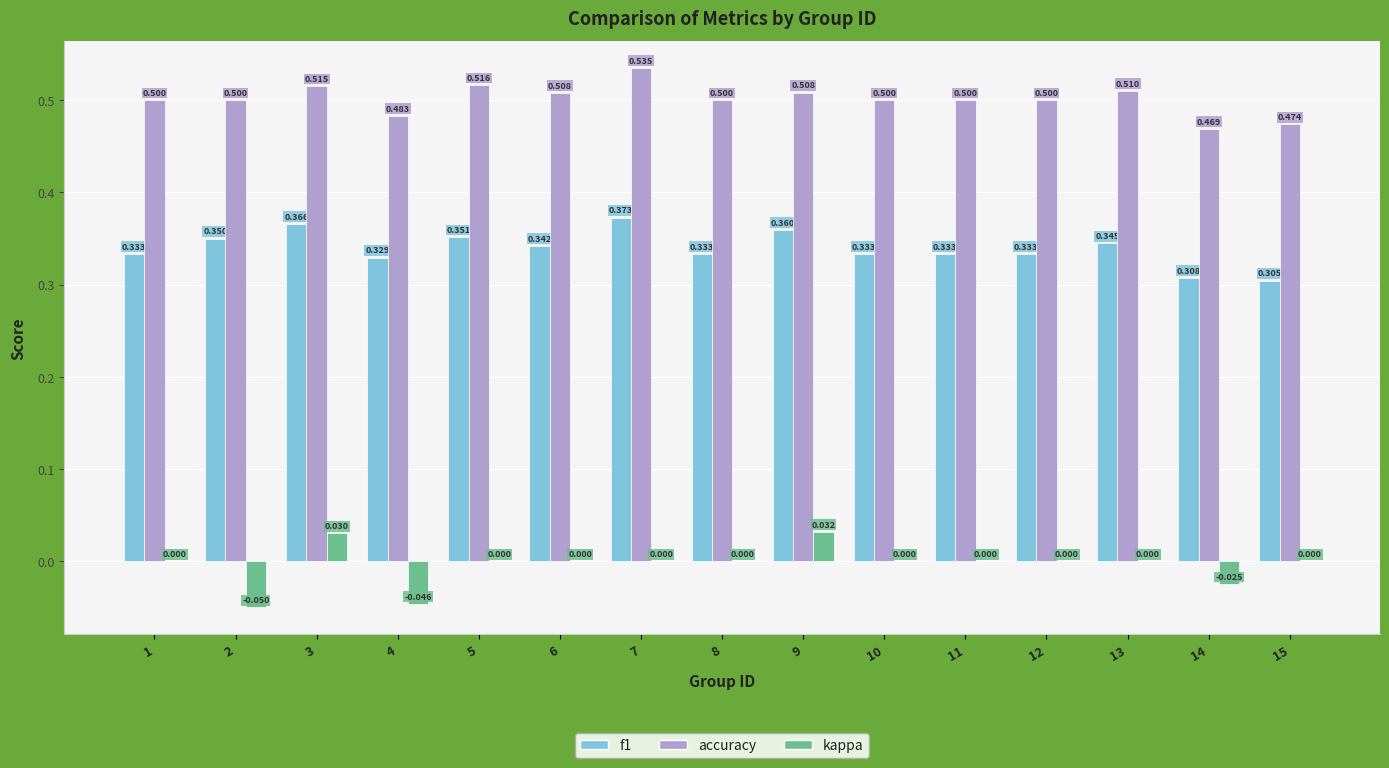

How many groups of bars are there?

15